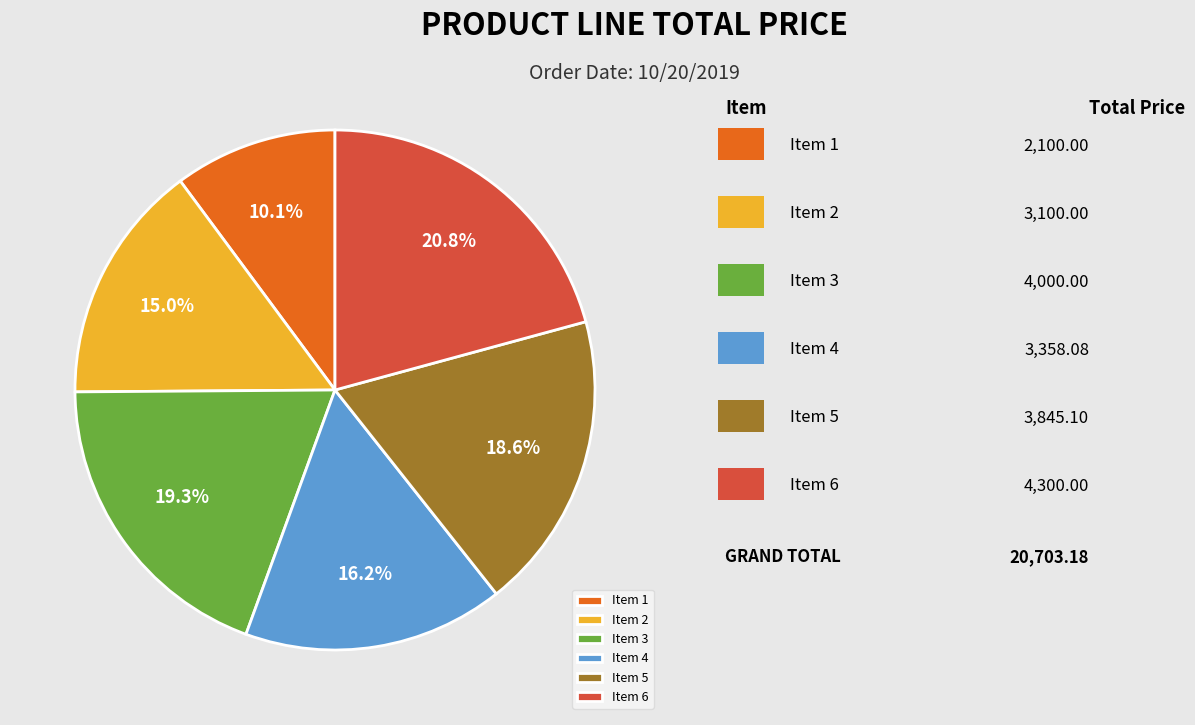

How many segments does this pie chart have?

6